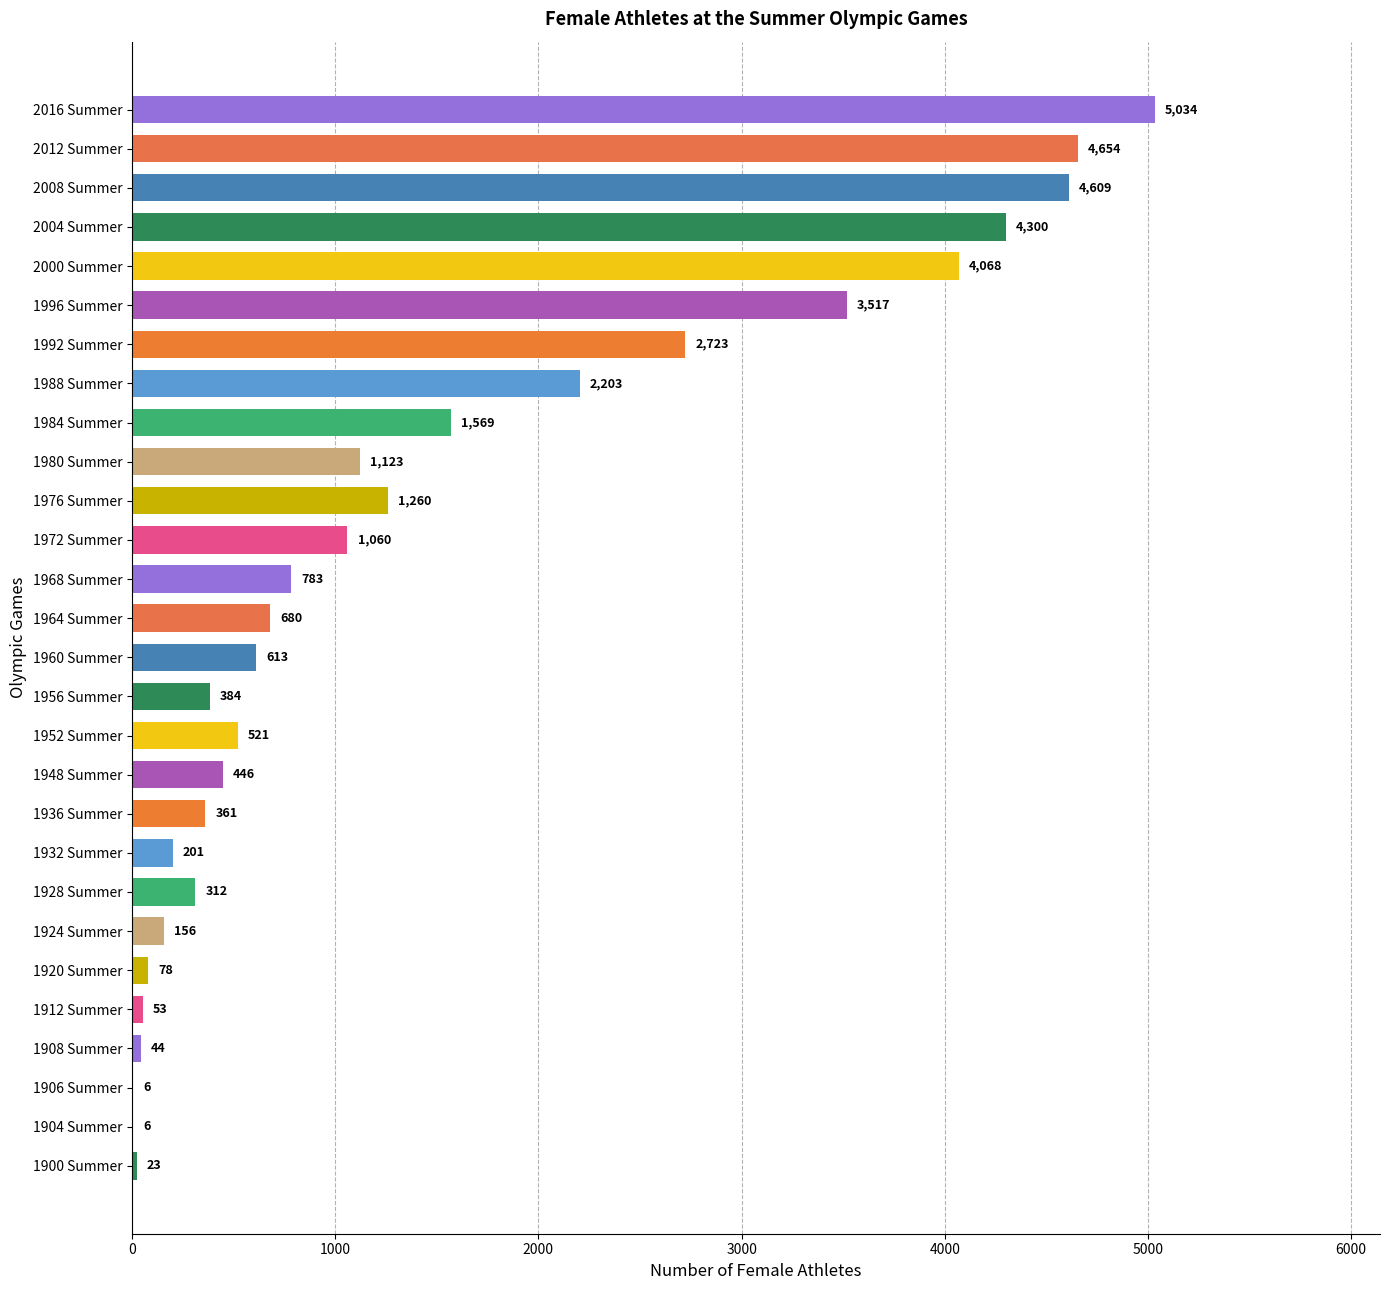

What is the change in value from 1956 Summer to 1976 Summer?

+876